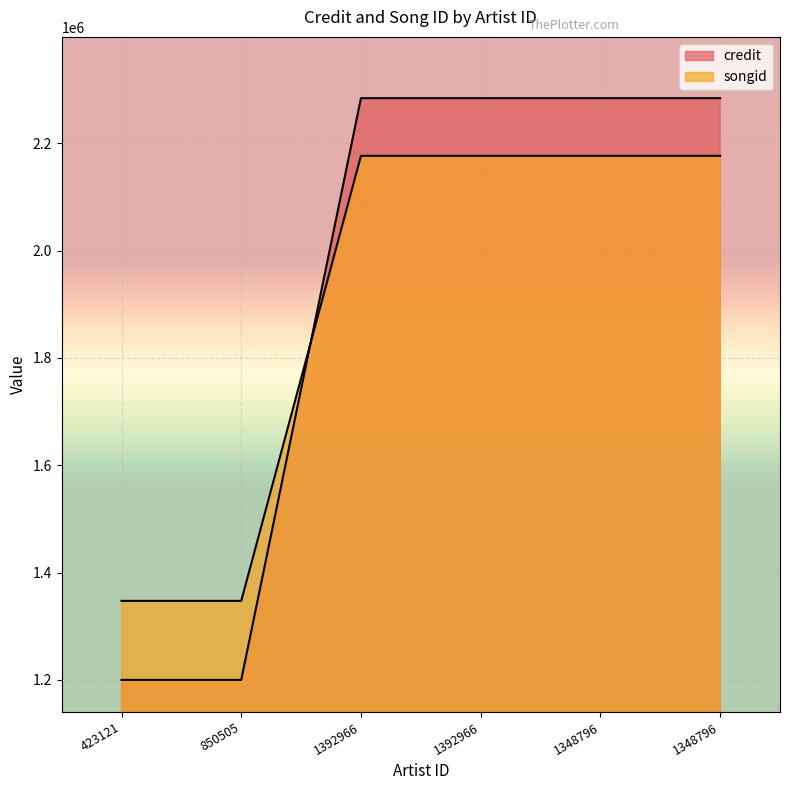

Where is credit nearest to the value 1742151?

423121